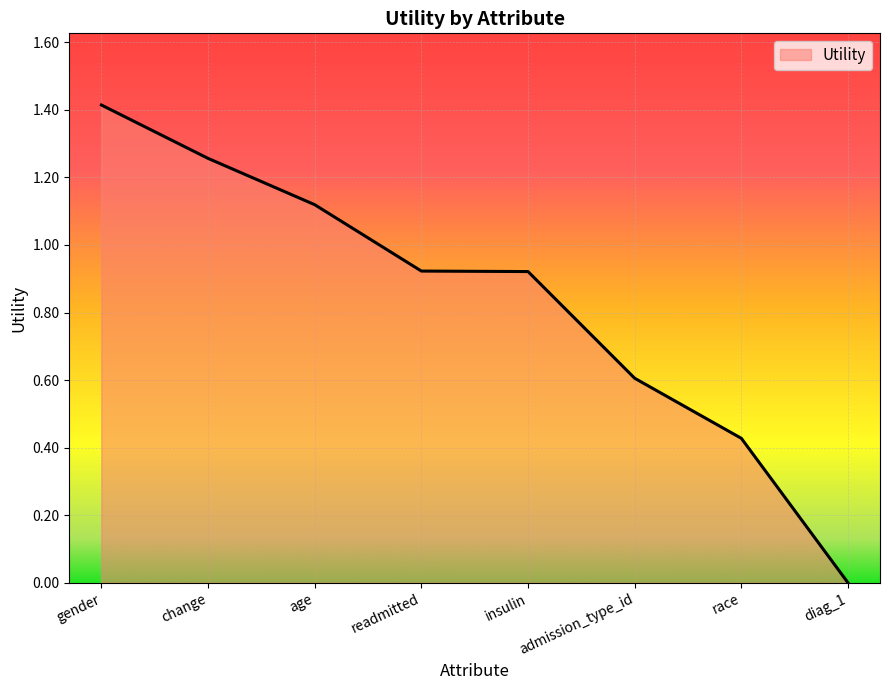

True or false: the data shows 1.4 at gender.

True